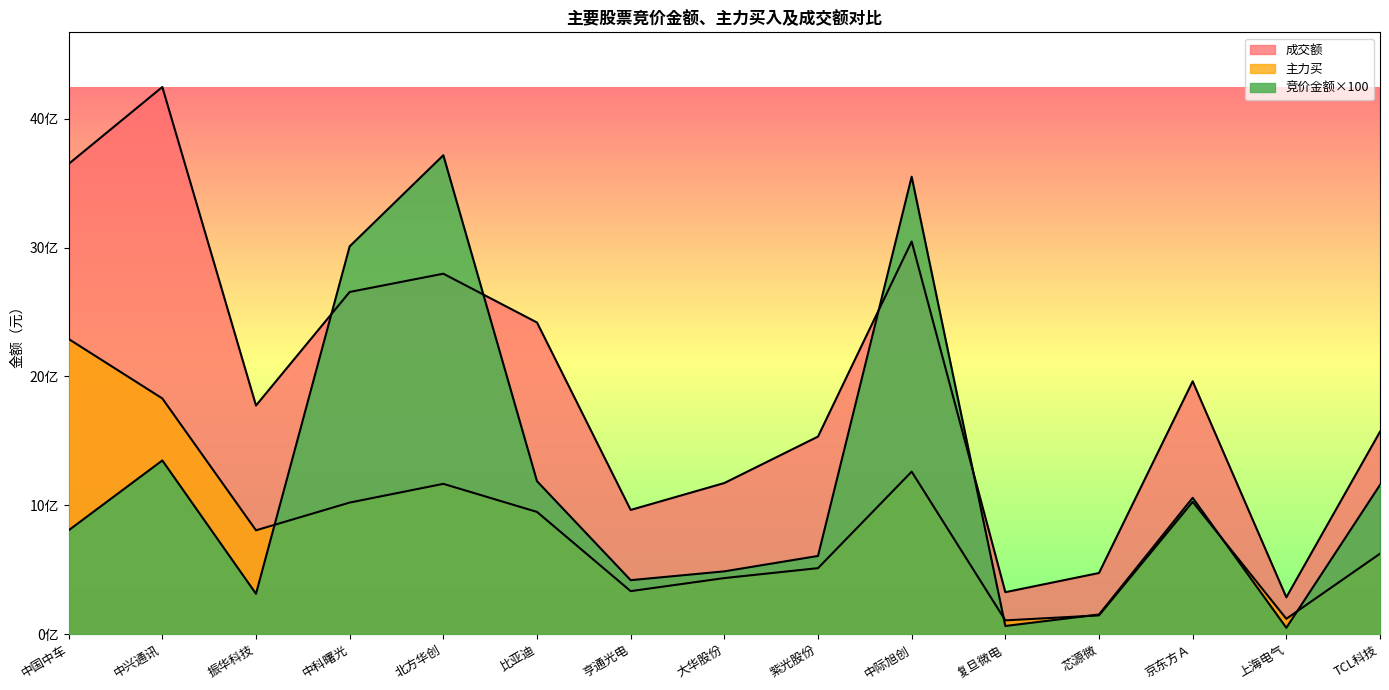

What is the sum of the 主力买 values at 中科曙光 and 比亚迪?

1968566905